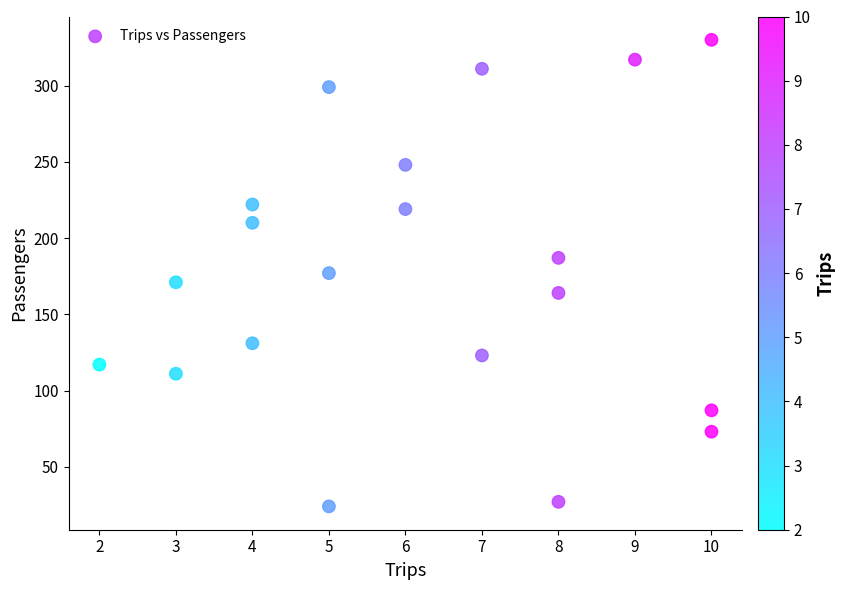

What is the range of X values (max minus min)?

8